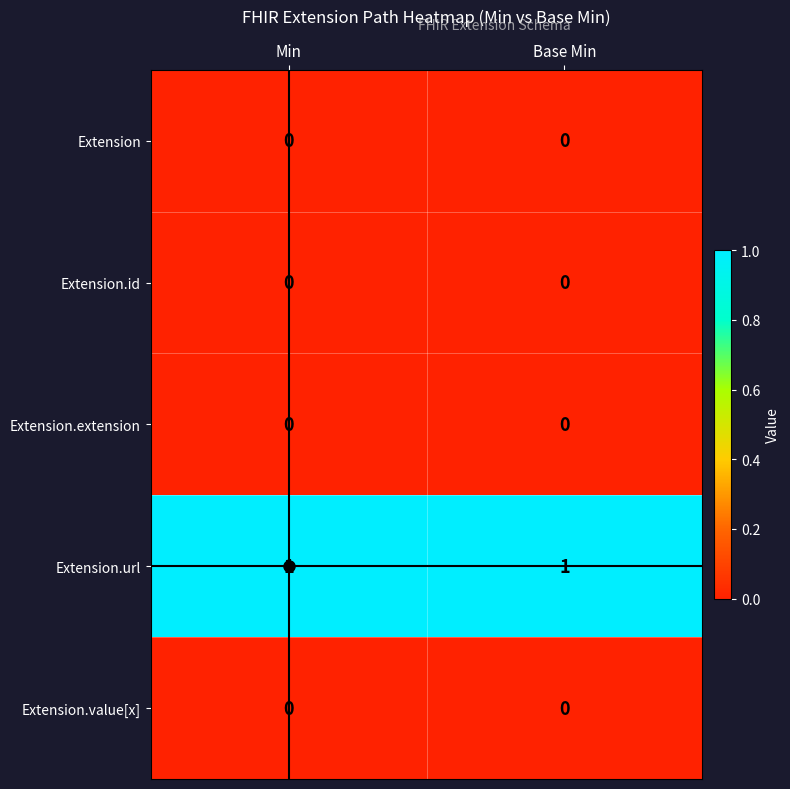

The Extension.value[x] series shows 0 at Base Min. True or false?

True